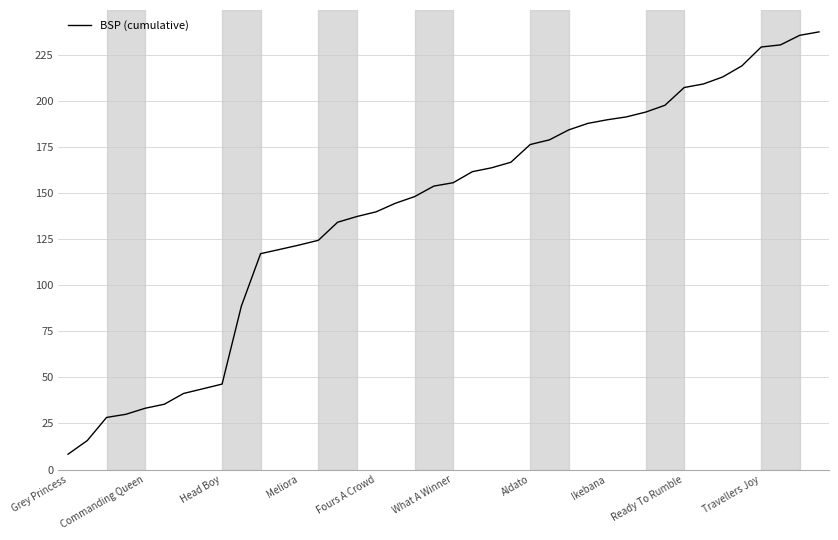

What is the difference between the maximum and minimum values?

229.2